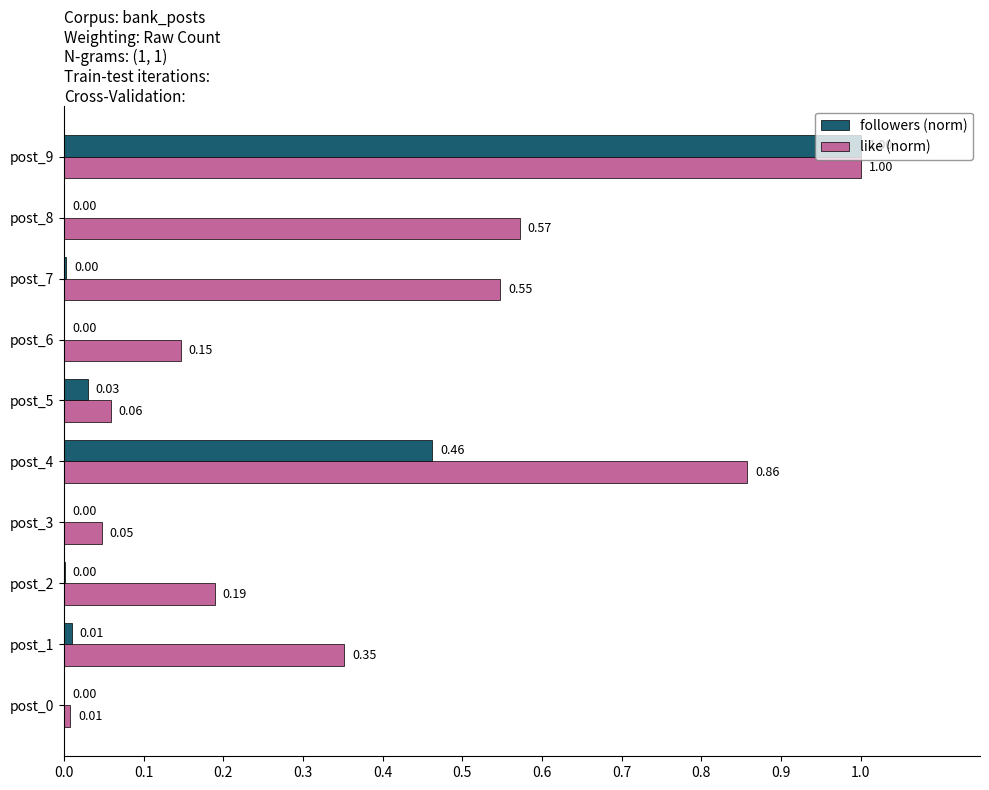

Which series has the largest total across all categories?

like (norm)